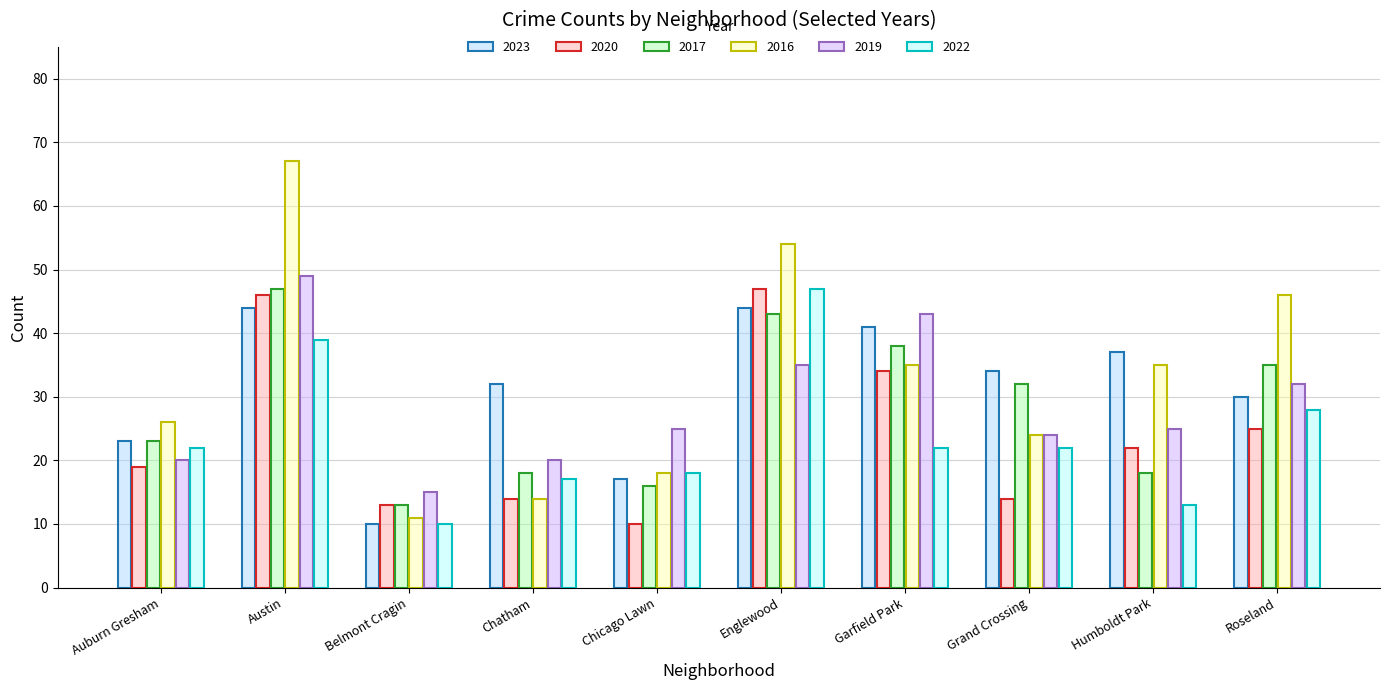

List the labels in order of 2022 value, smallest first.

Belmont Cragin, Humboldt Park, Chatham, Chicago Lawn, Auburn Gresham, Garfield Park, Grand Crossing, Roseland, Austin, Englewood